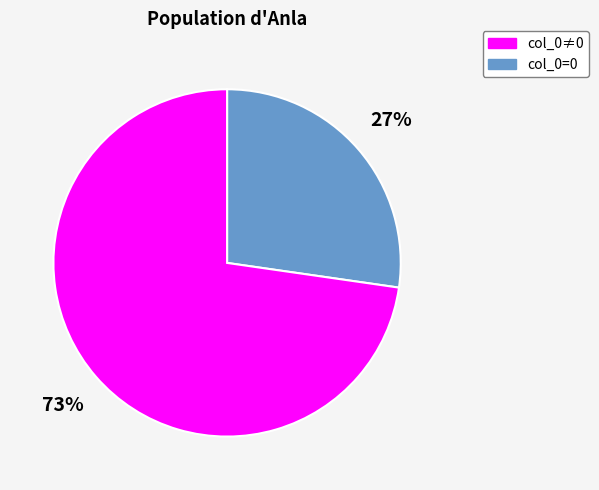

Is there any slice that represents more than half of the pie?

Yes